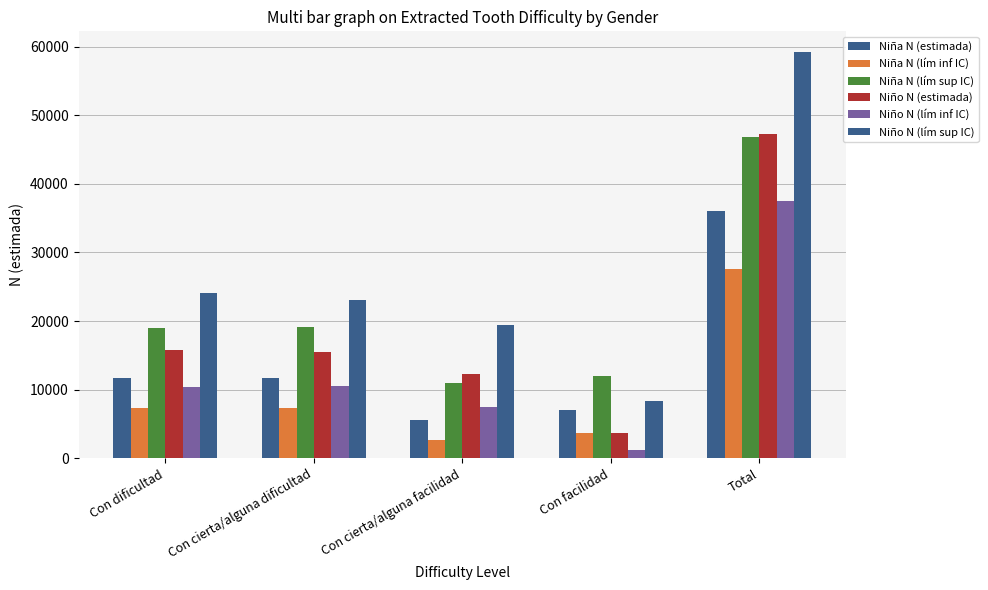

How many categories are shown in the chart?

5